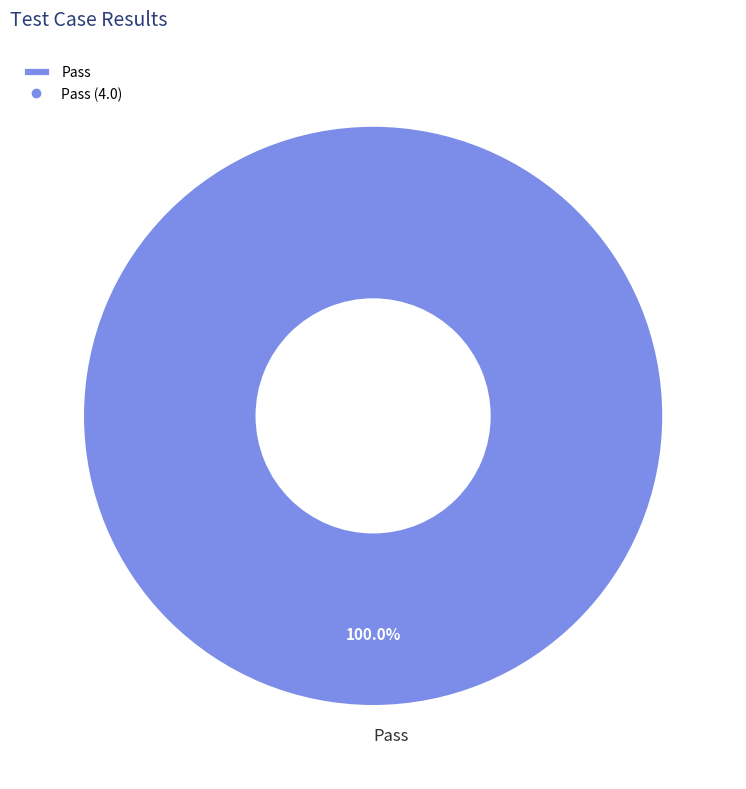

Rank the categories by value from highest to lowest.

Pass